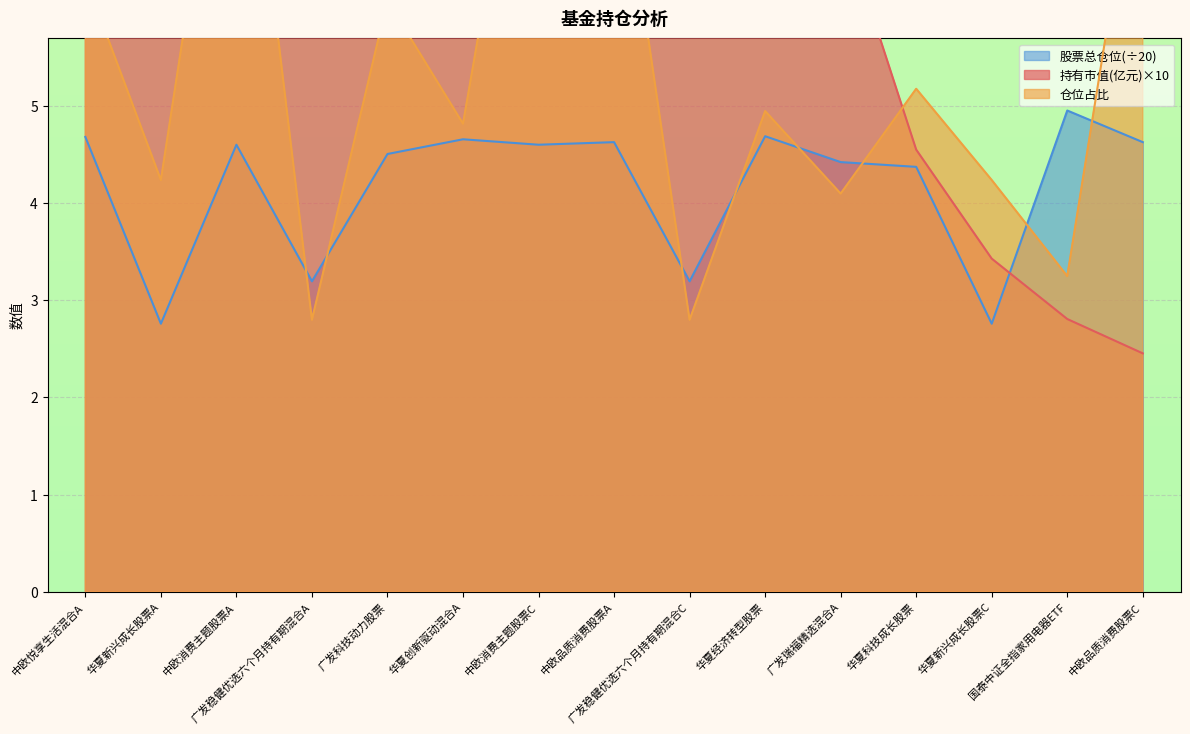

What is the difference between the maximum and second lowest values in the 仓位占比 series?

6.5